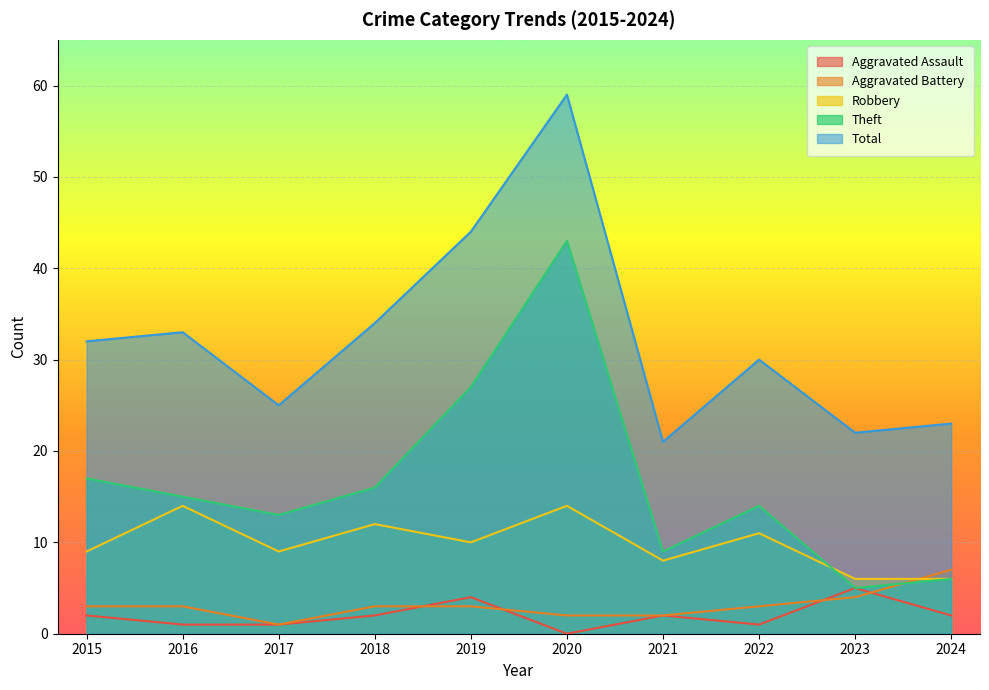

How many data points in Aggravated Battery are above 3?

2